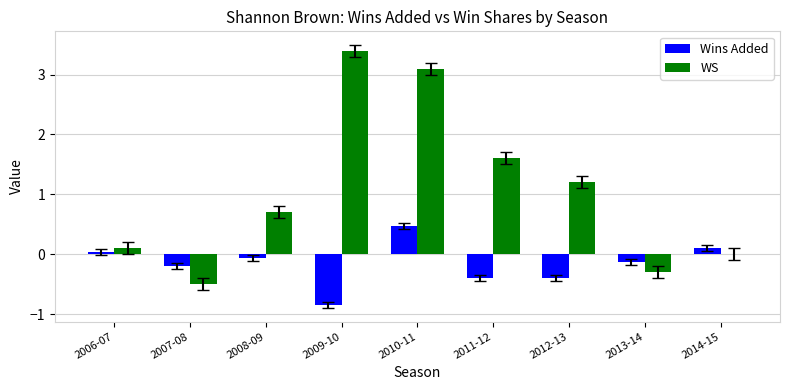

Is it true that WS equals 0.3 at 2008-09?

False